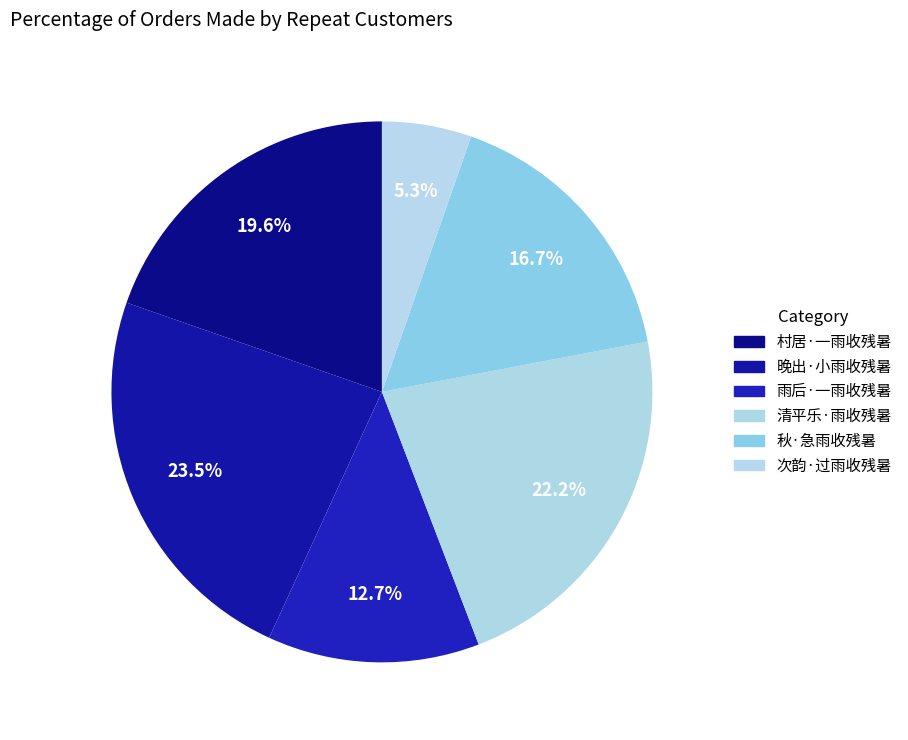

What percentage is the 秋·急雨收残暑 slice, to the nearest percent?

17%